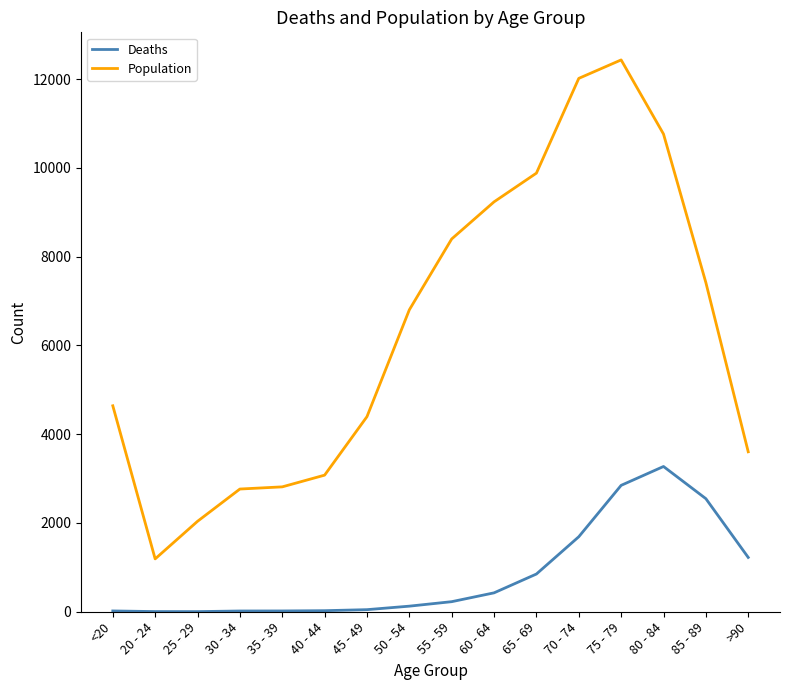

Which label corresponds to the largest value in the chart?

75 - 79